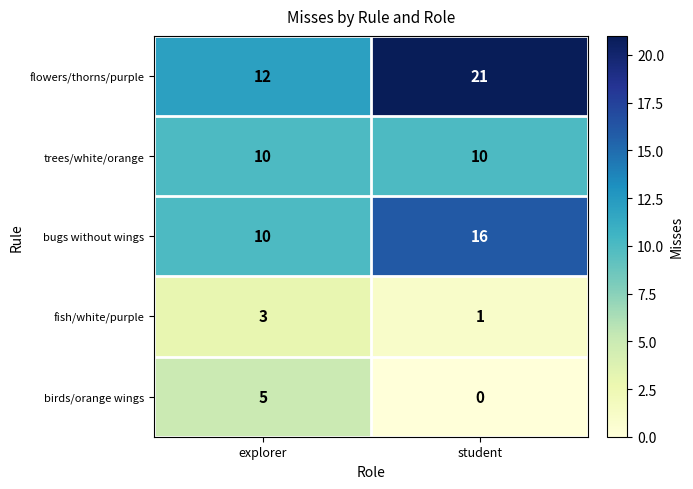

What is the total value across all series at explorer?

40